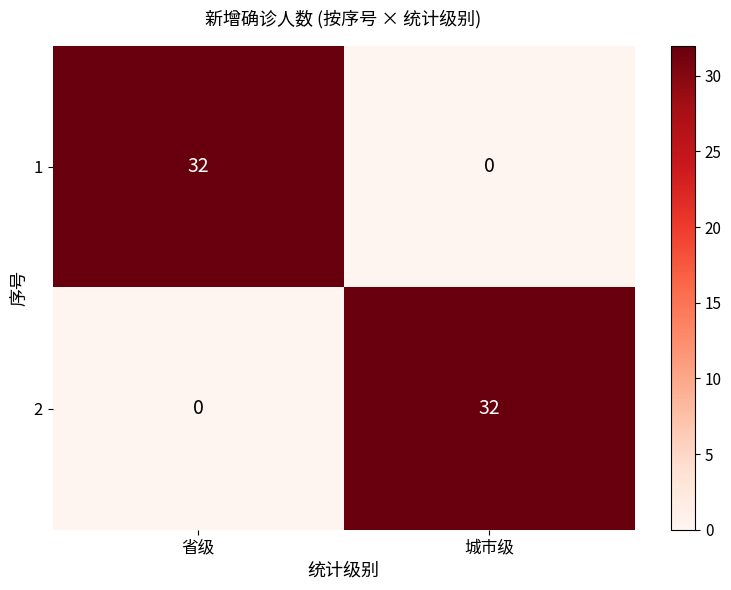

What is the greatest value displayed?

32